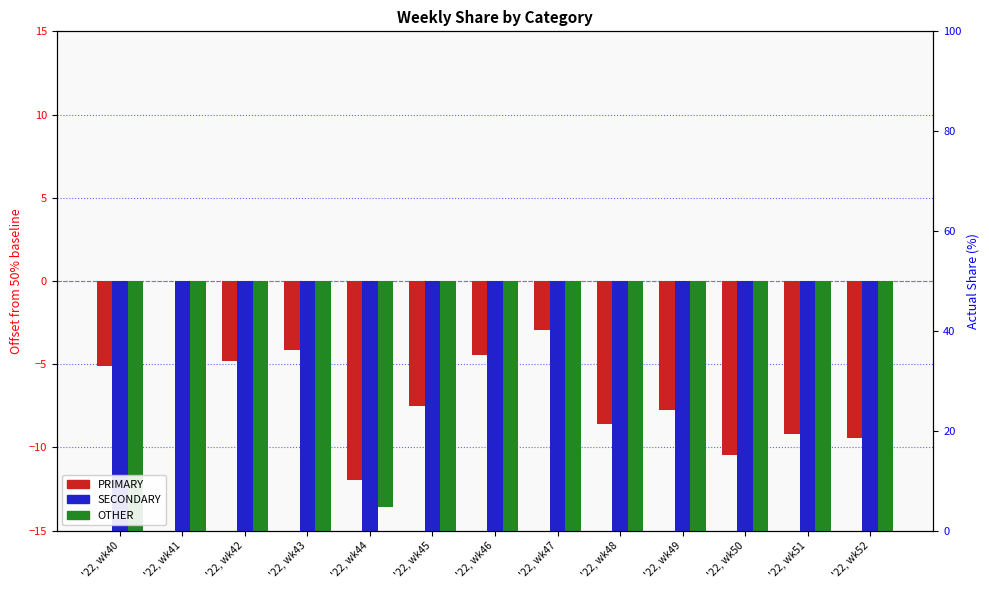

At which label does PRIMARY first exceed -7?

'22, wk40